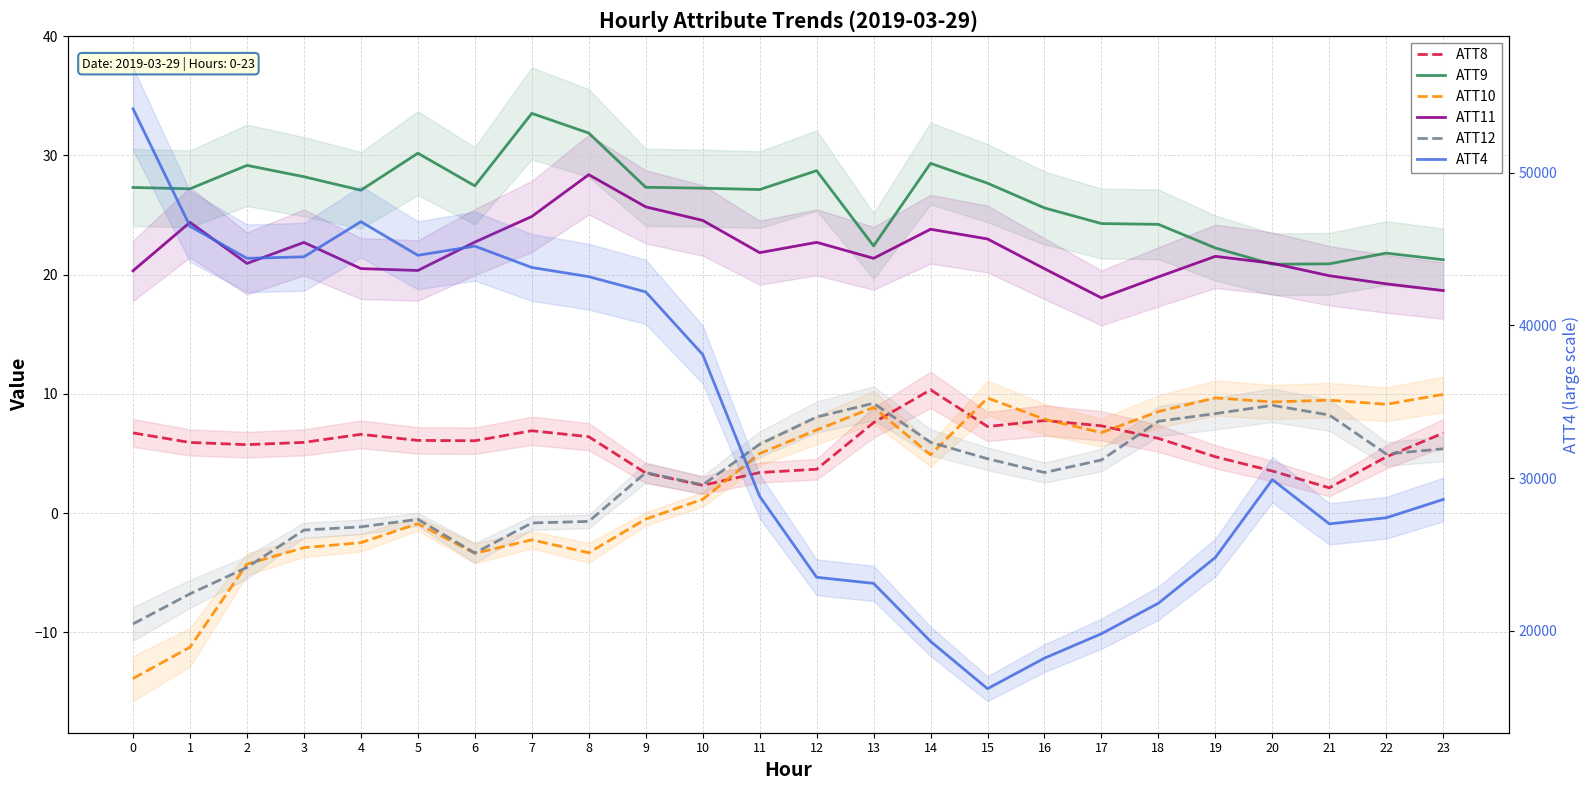

Where does the ATT12 series first go above 4?

11